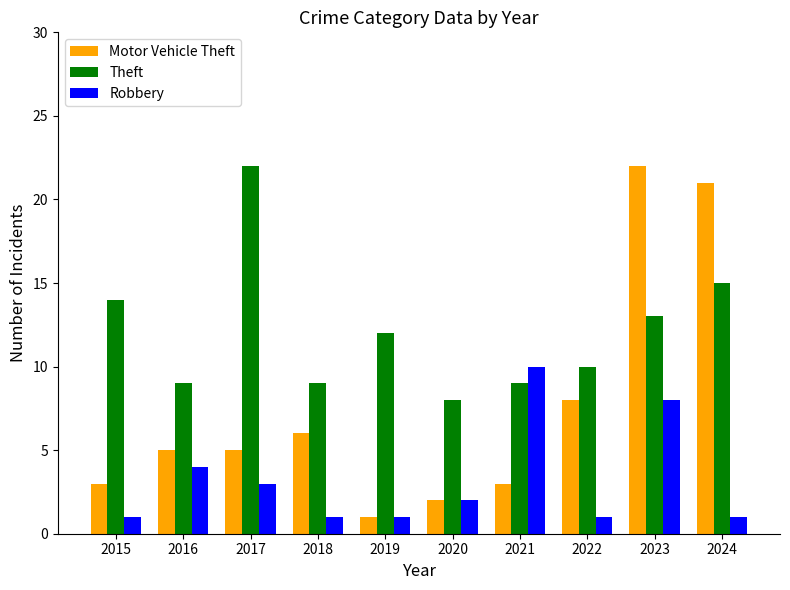

How many bars are there in total?

30